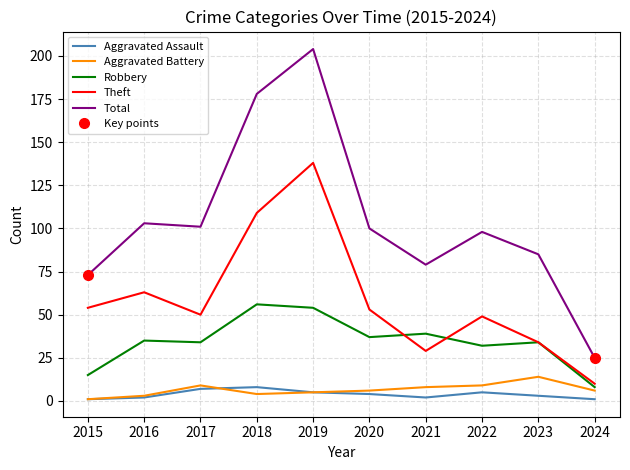

The value of Total at 2015 is 107. True or false?

False